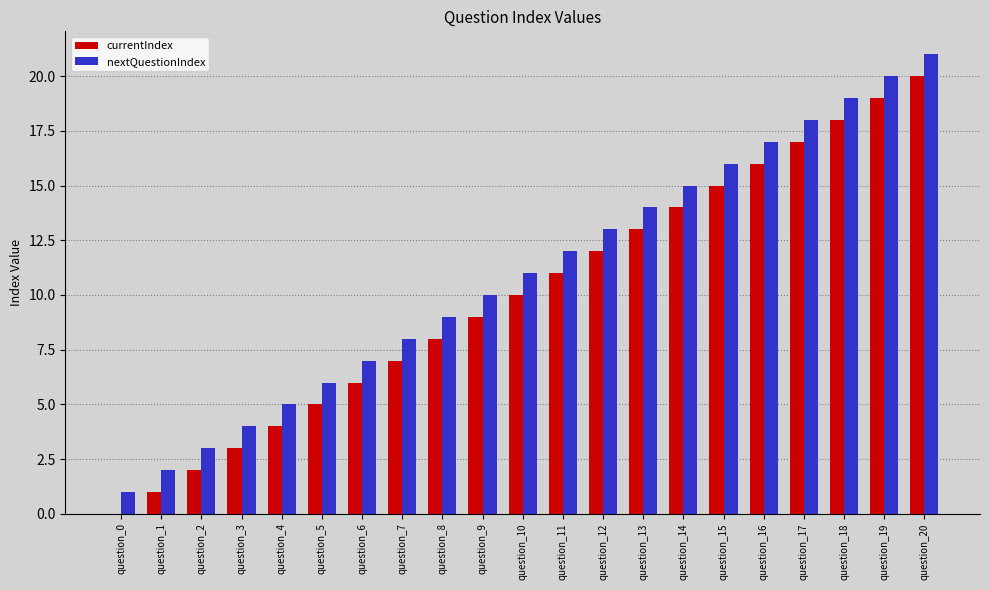

What is the sum of the nextQuestionIndex values at question_6 and question_2?

10